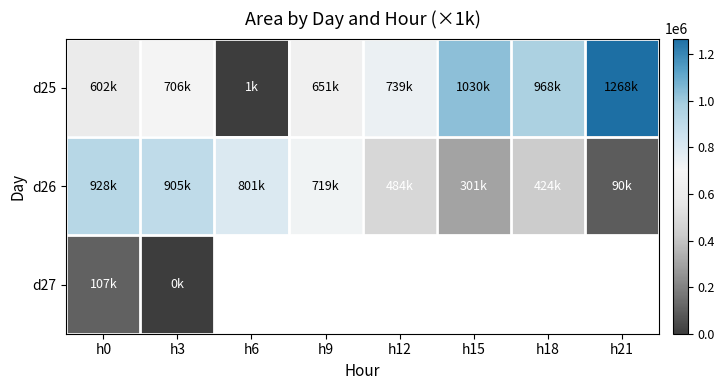

Is the value of d26 at h15 greater than the value of d27 at h18?

No